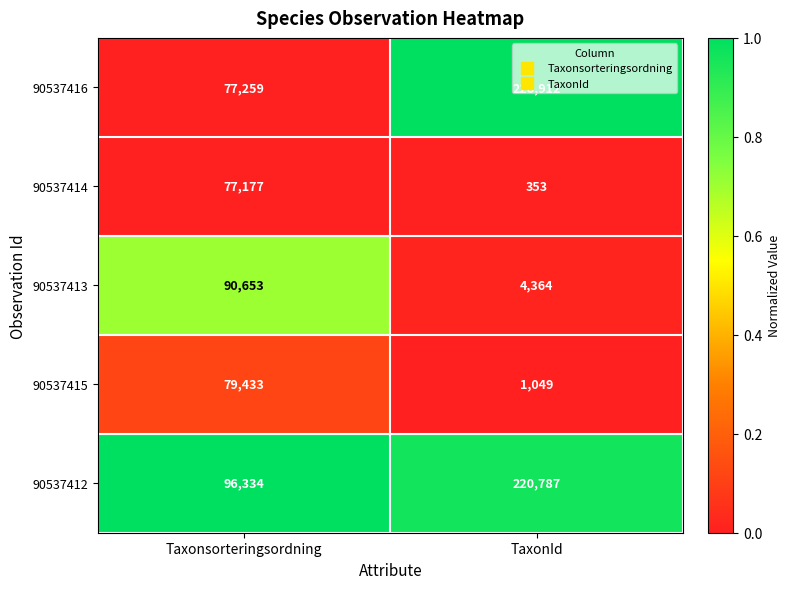

What is the spread (max minus min) of values at TaxonId?

228559